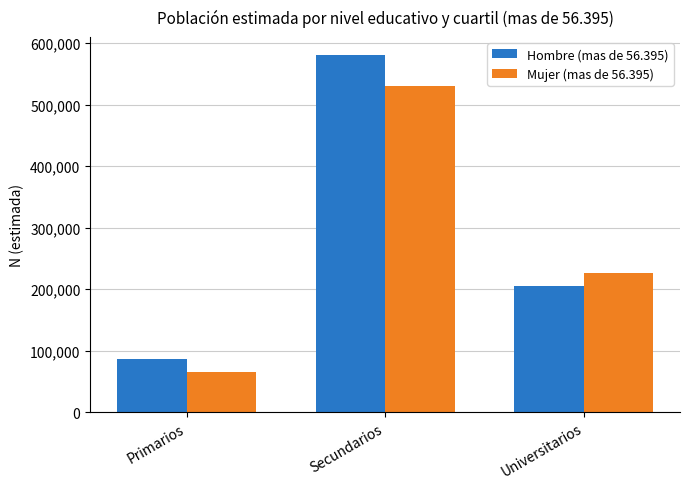

Count the Mujer (mas de 56.395) values in the range 65253 to 529928.

3